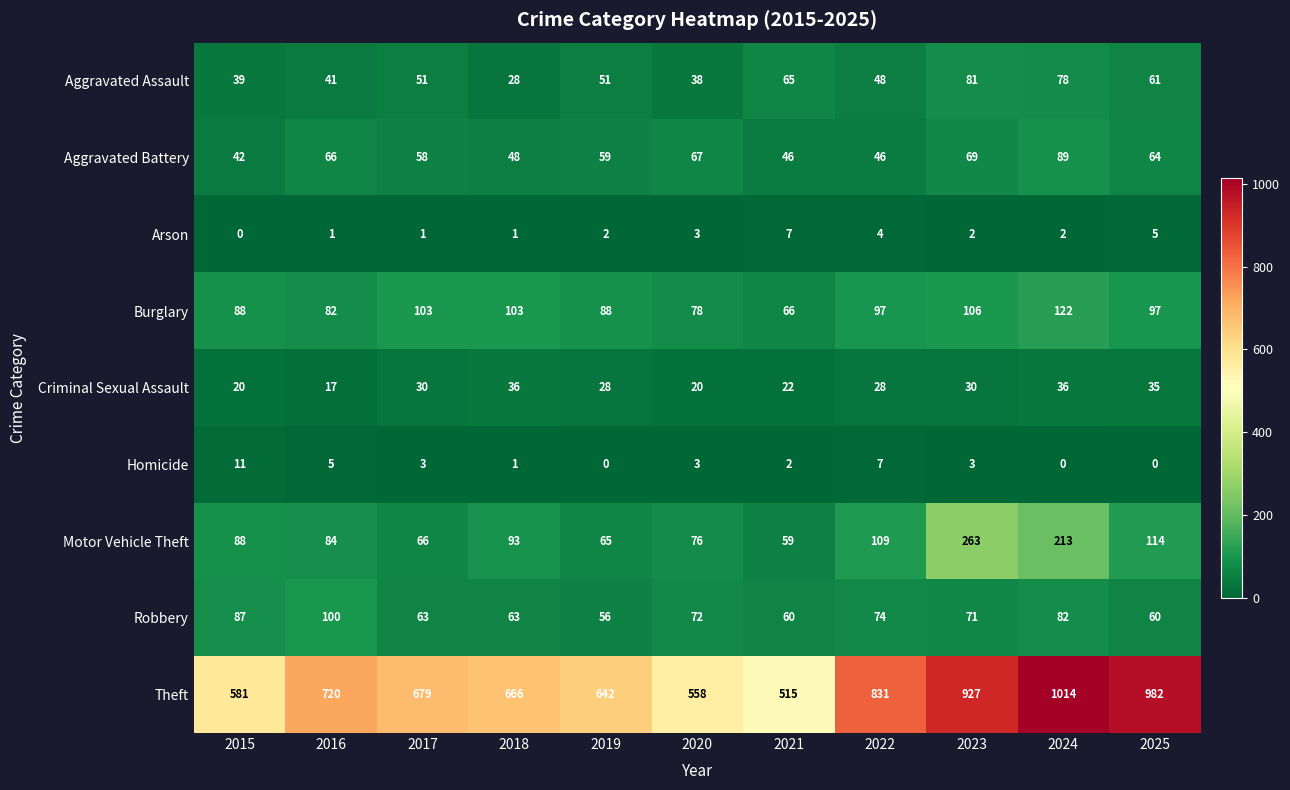

How many categories are shown in the chart?

11